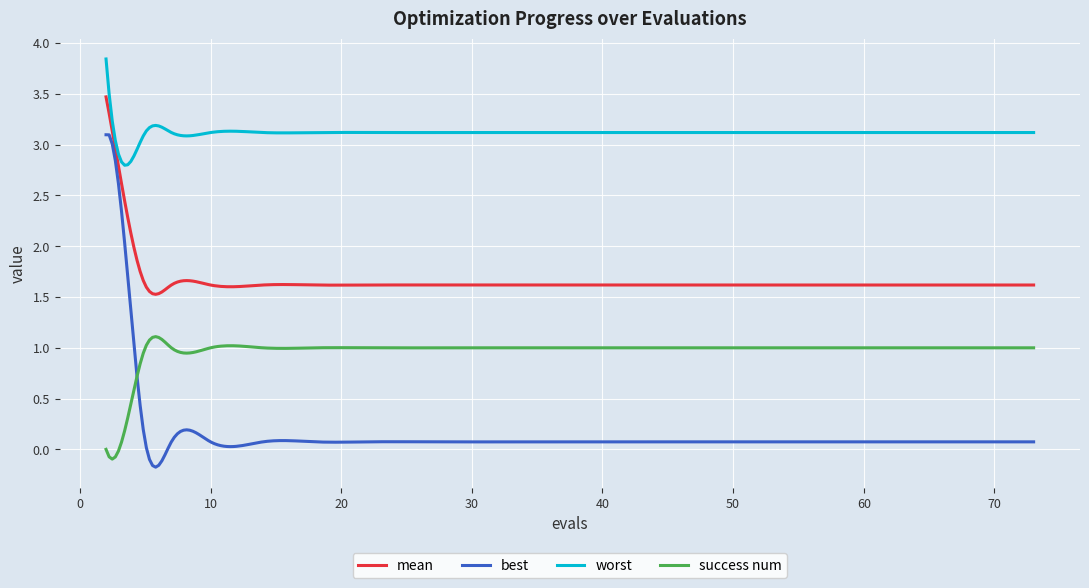

What are all the series names shown in the legend?

mean, best, worst, success num